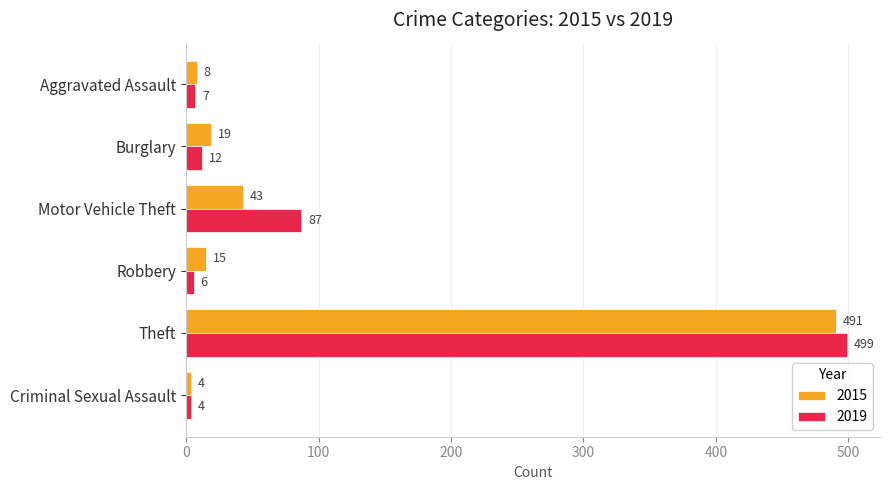

What is the difference between the maximum and minimum values in the 2019 series?

495